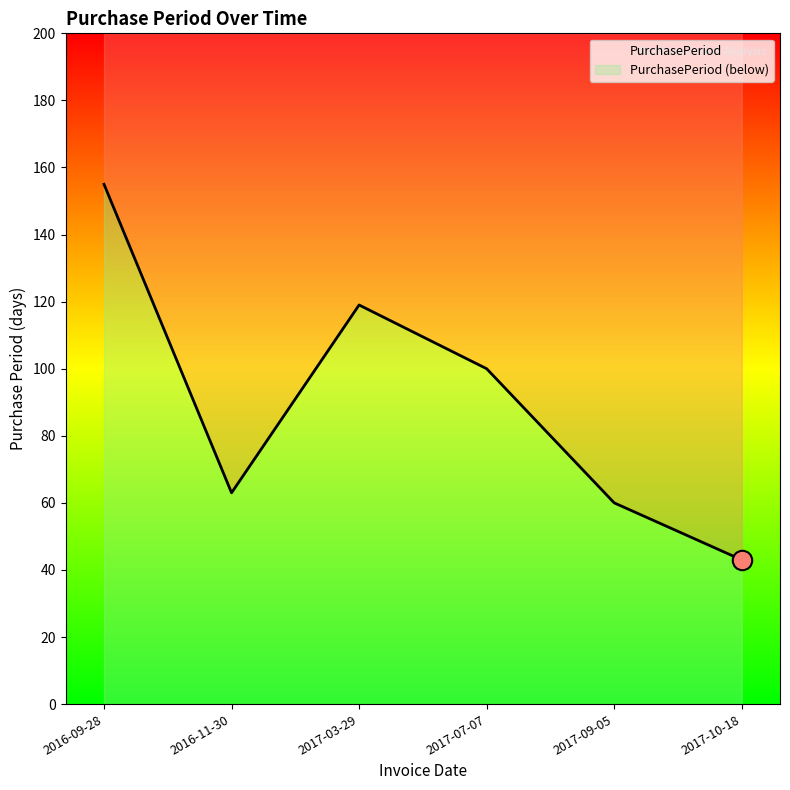

Does the chart display data point markers on the line(s)?

No